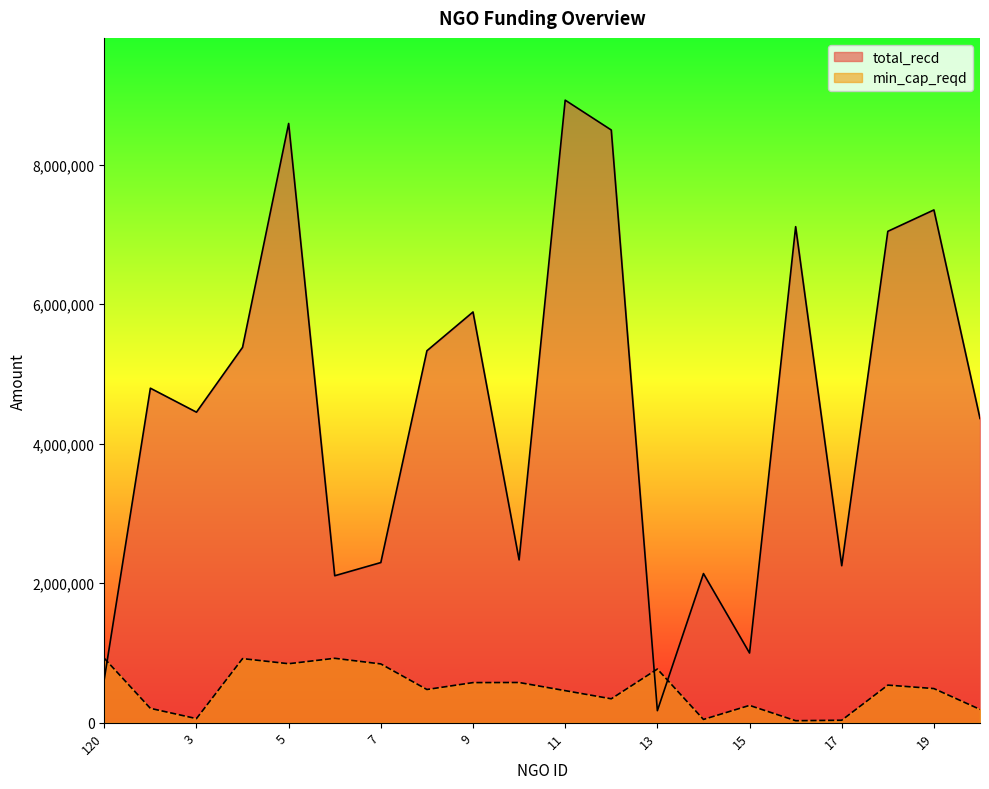

Which series changed the most between 7 and 11?

total_recd